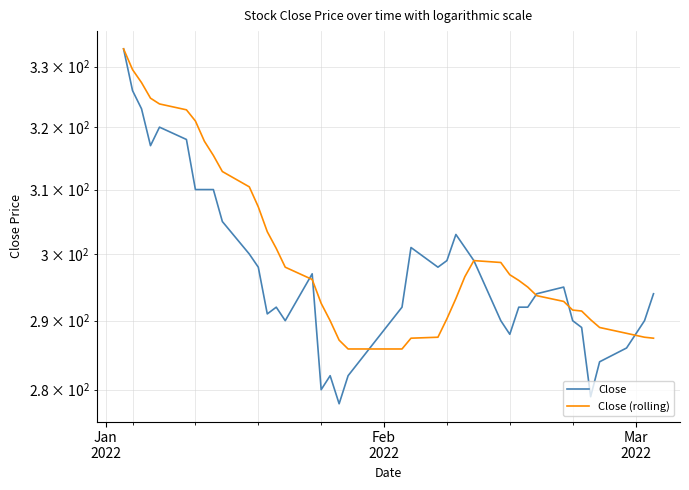

At which category is the sum across all series the highest?

Jan
2022